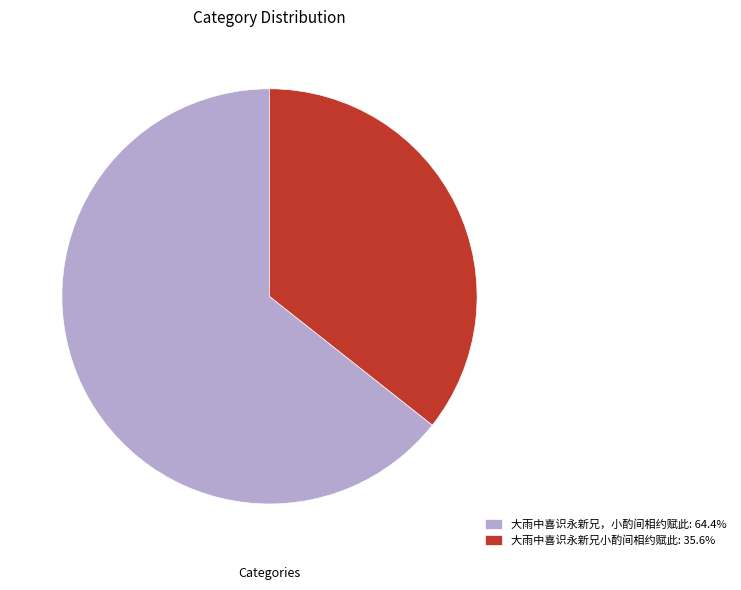

Approximately how many times larger is the value at 大雨中喜识永新兄，小酌间相约赋此 compared to 大雨中喜识永新兄小酌间相约赋此?

1.8